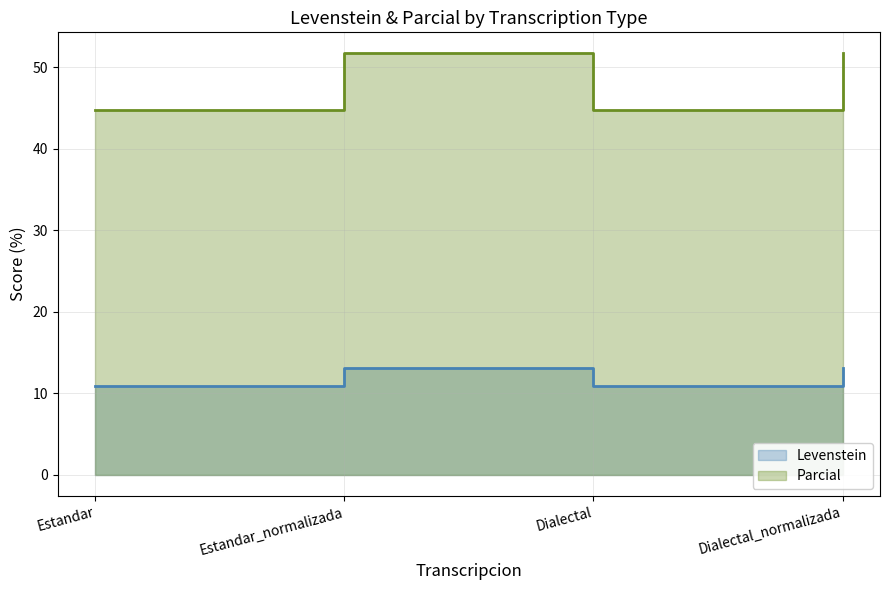

How many values in the Levenstein series are below 13?

2